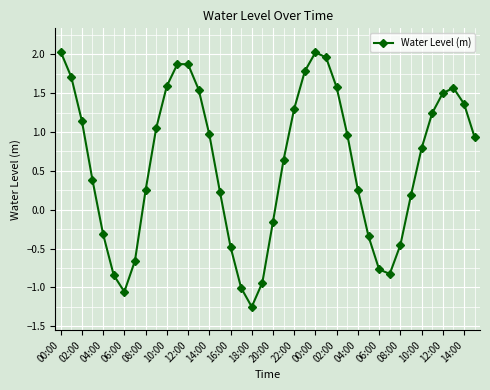

What is the value of the 18th point from the left?

-1.0